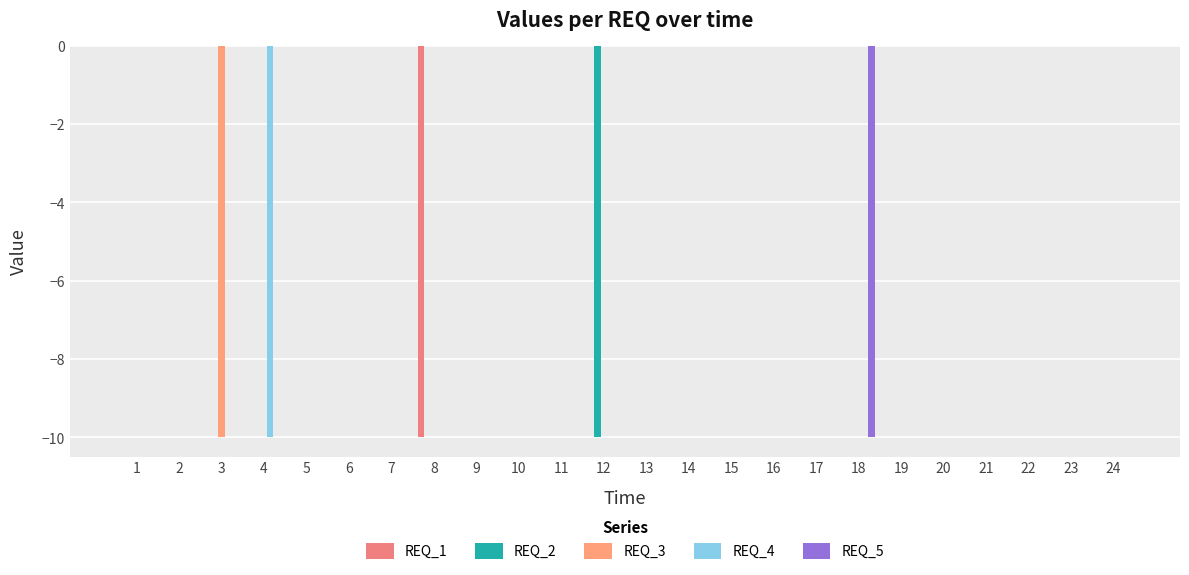

Count the number of categories in the chart.

24